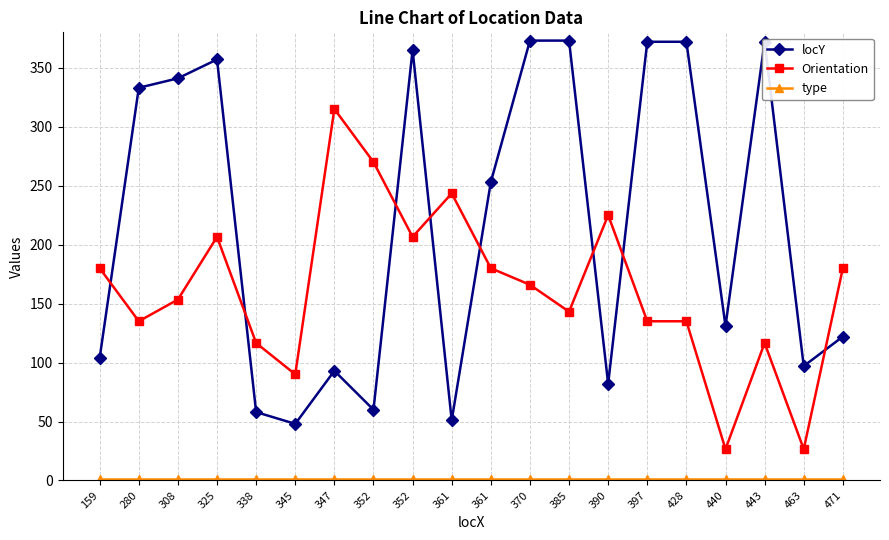

How many lines are shown in the chart?

3